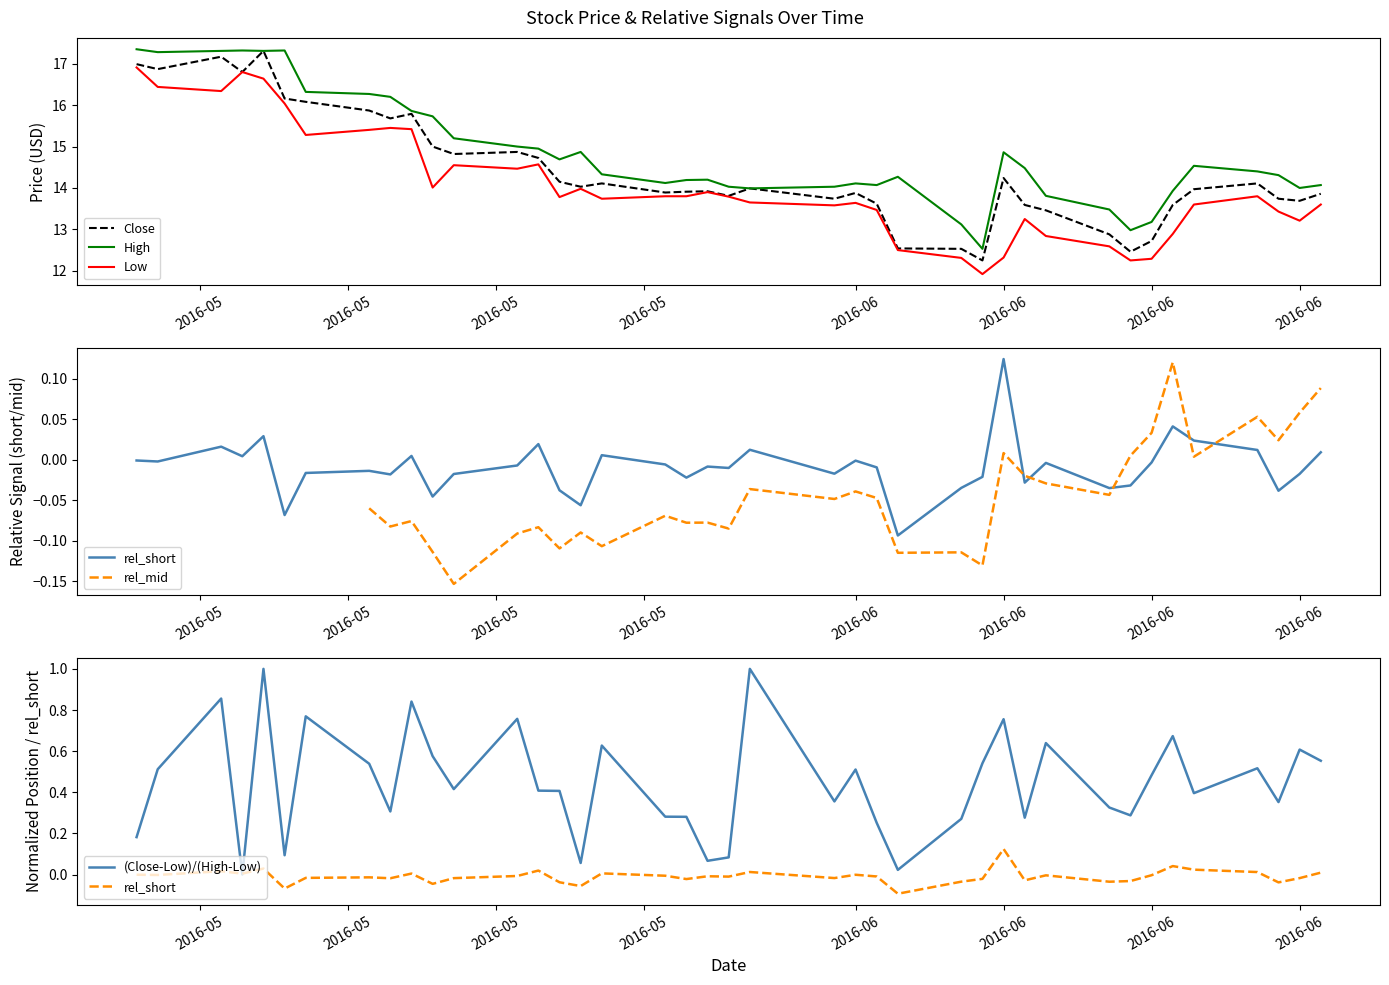

What is the value of the Close point at the 11th from the left?

15.0